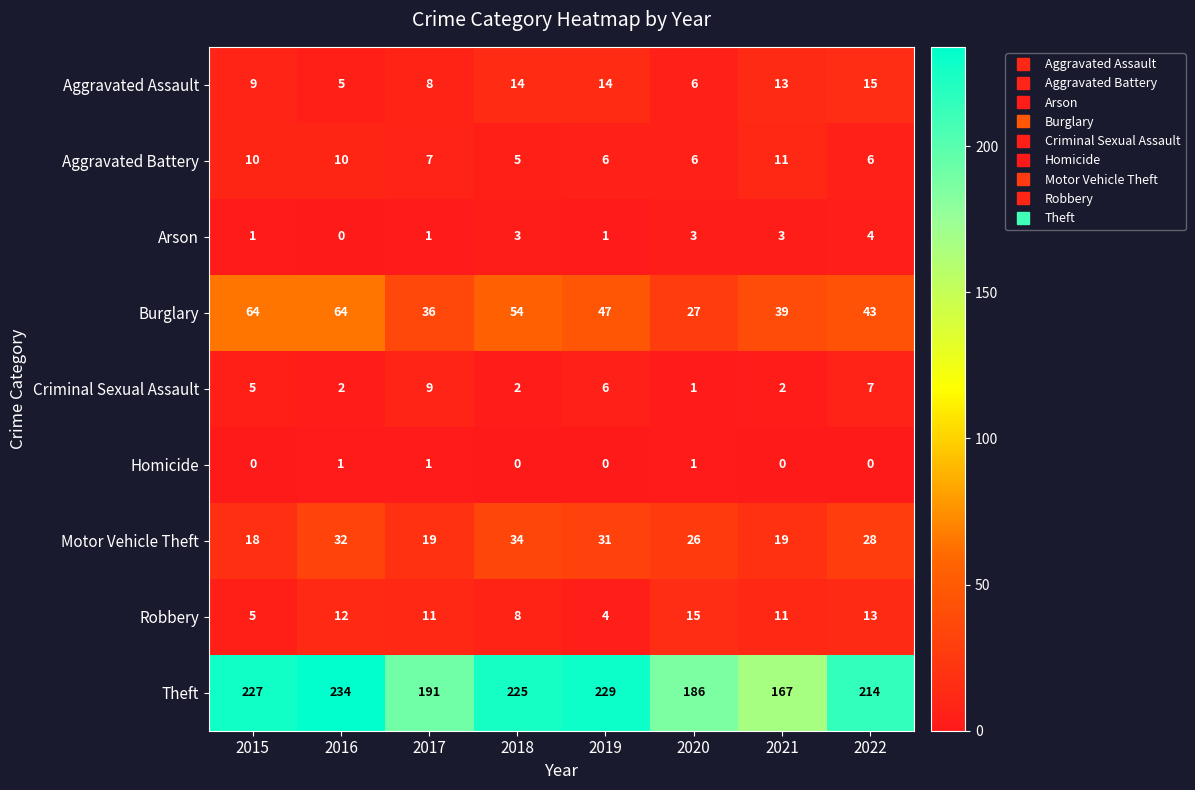

At which label does Robbery reach its minimum?

2019